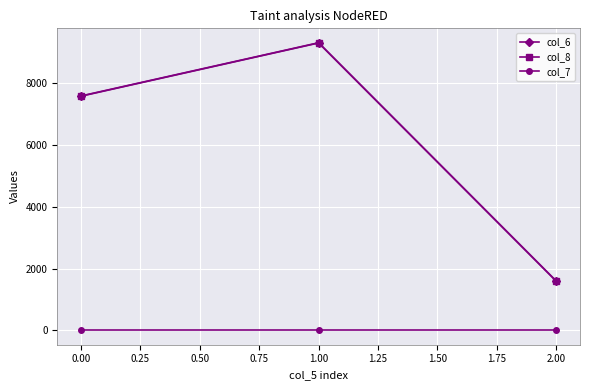

Reading left to right, what are all the values shown in this chart?

col_6: 7571	9292	1589
col_8: 7579	9300	1597
col_7: 1	1	1